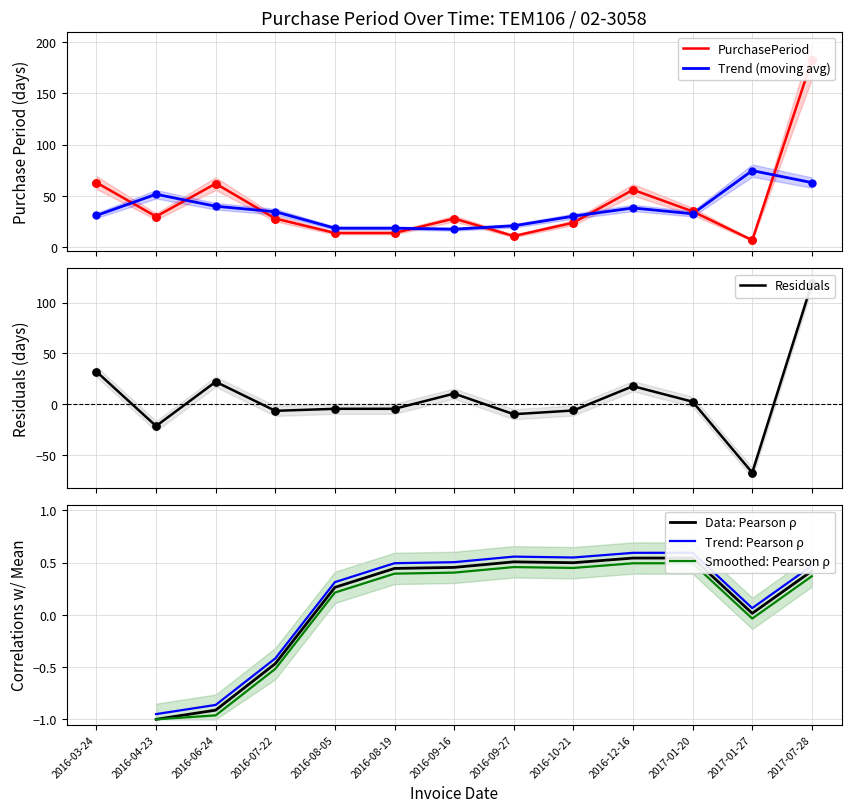

Which series contains the lowest Y value?

Residuals